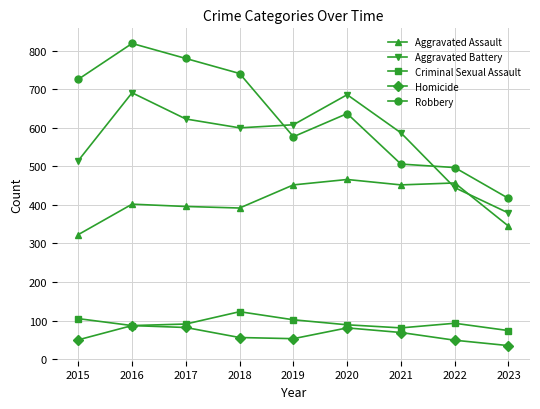

Where does the Homicide series first go above 56?

2016